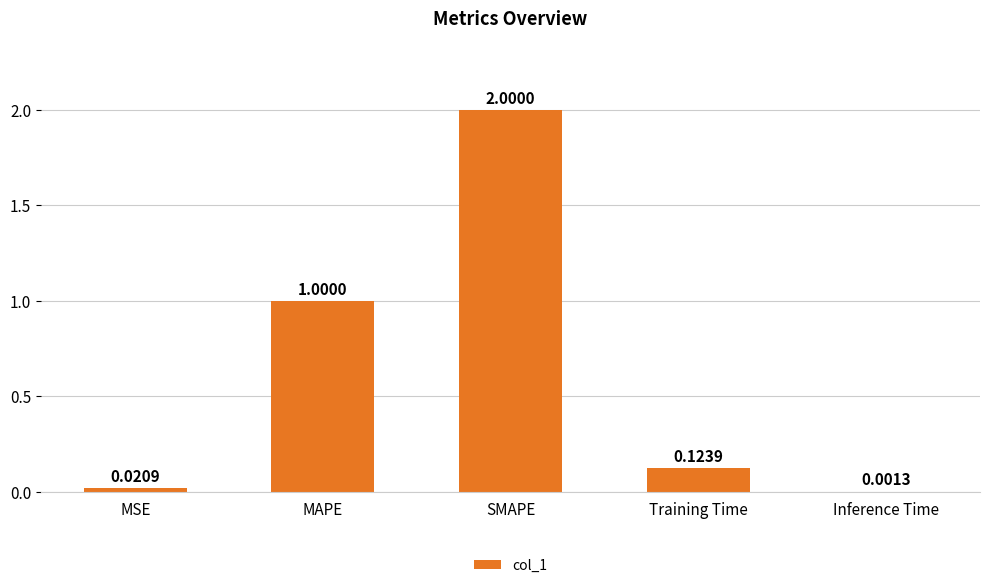

What is the sum of all values?

3.1